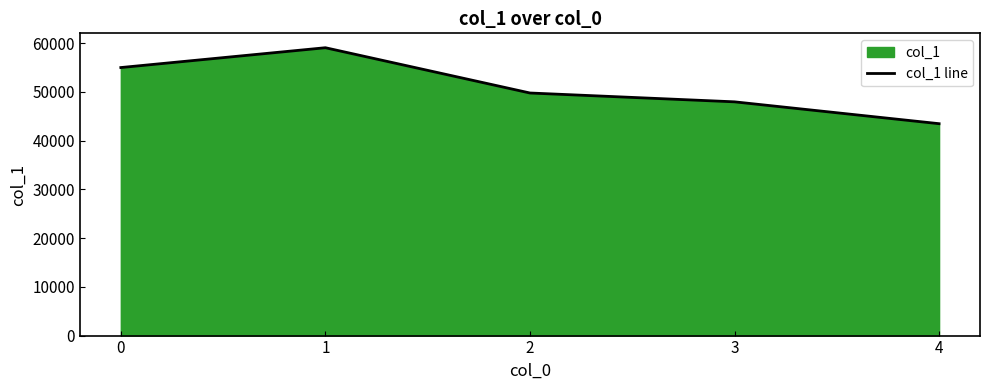

Is it true that the value at 3 is 81455?

False